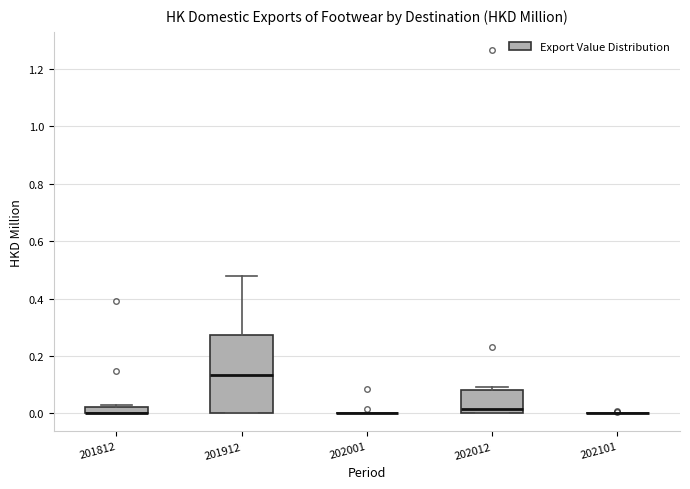

Comparing the boxes themselves (not the whiskers), which one is the tallest?

201912